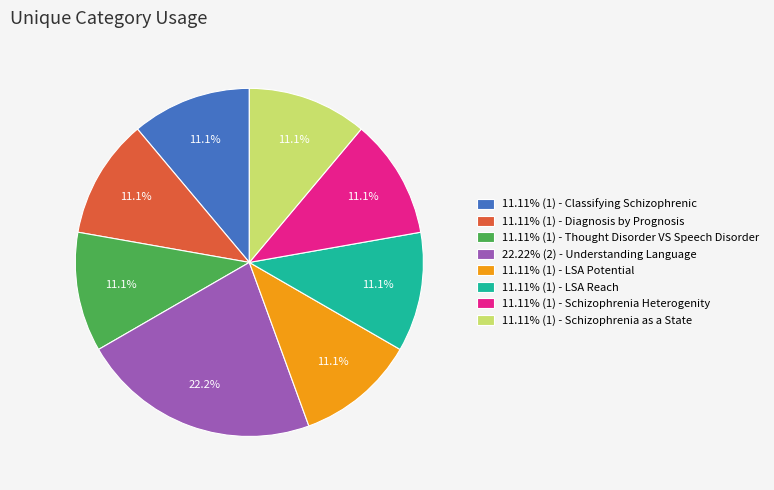

Combined, what portion of the pie is 11.11% (1) - LSA Reach and 11.11% (1) - Classifying Schizophrenic?

22.2%